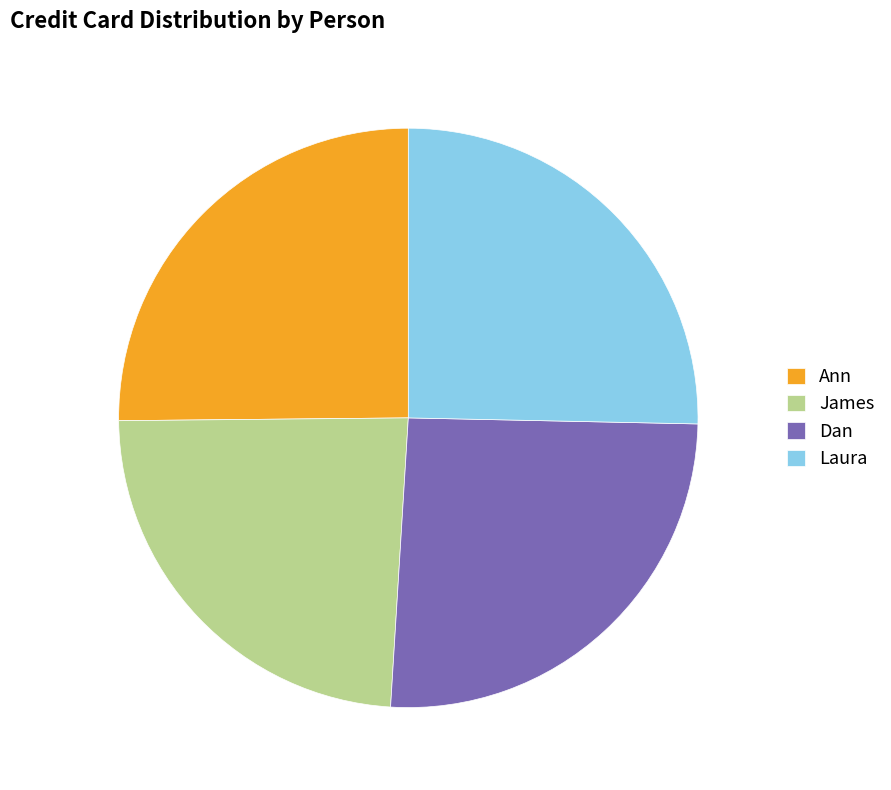

What is the ratio of the value at Dan to the value at Laura?

1.0